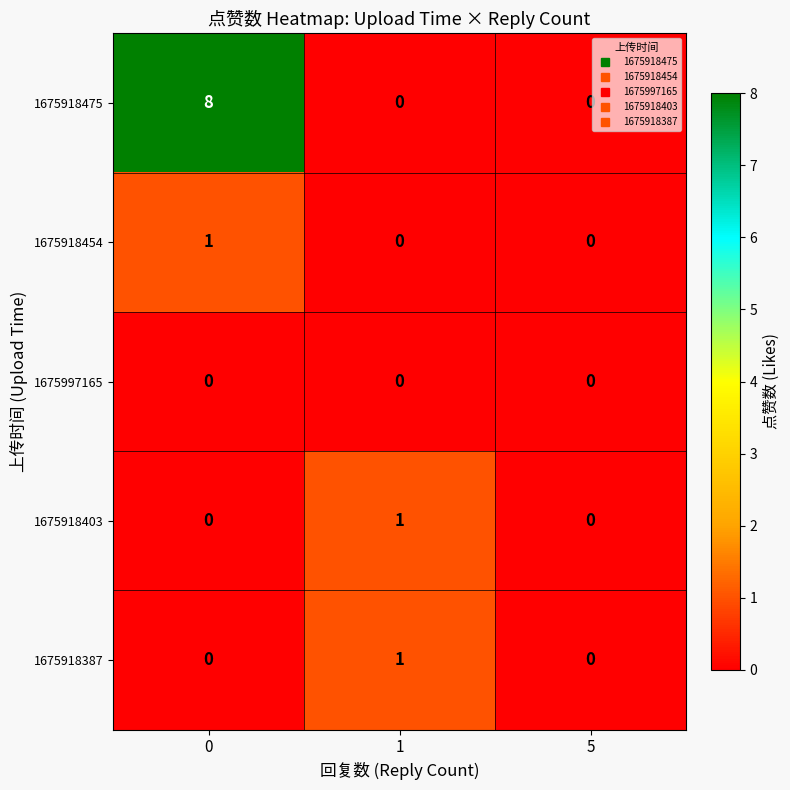

Is it true that 1675918454 equals 0 at 5?

True